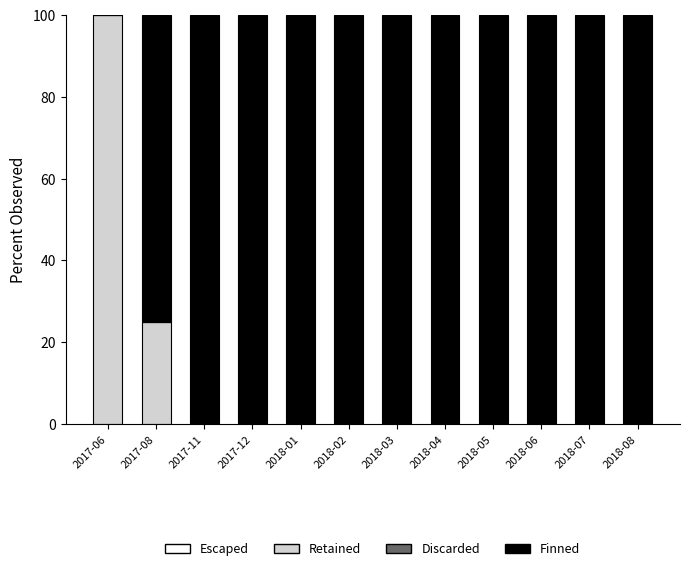

Reading left to right, what are the values for Retained?

2017-06=100	2017-08=25	2017-11=0	2017-12=0	2018-01=0	2018-02=0	2018-03=0	2018-04=0	2018-05=0	2018-06=0	2018-07=0	2018-08=0